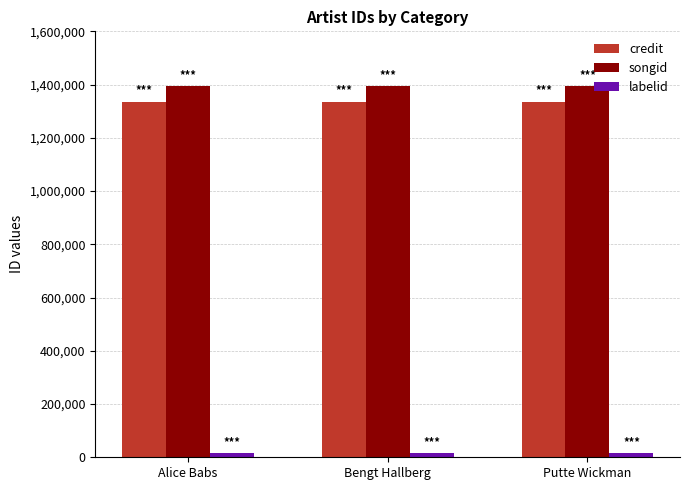

True or false: songid has a value of 1393346 at Alice Babs.

True